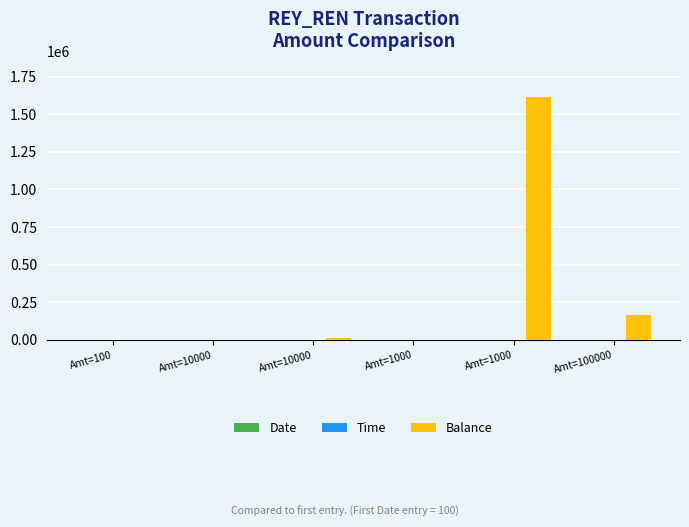

What is the label of the 4th bar from the right?

Amt=10000